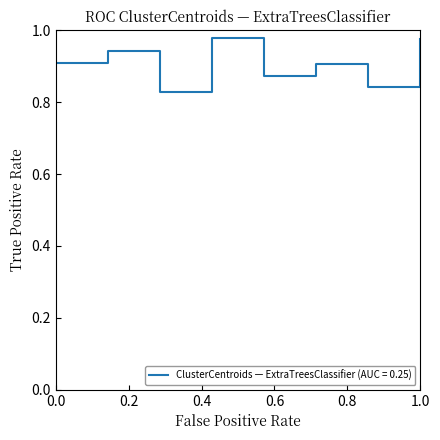

How many values are between 0 and 1?

8